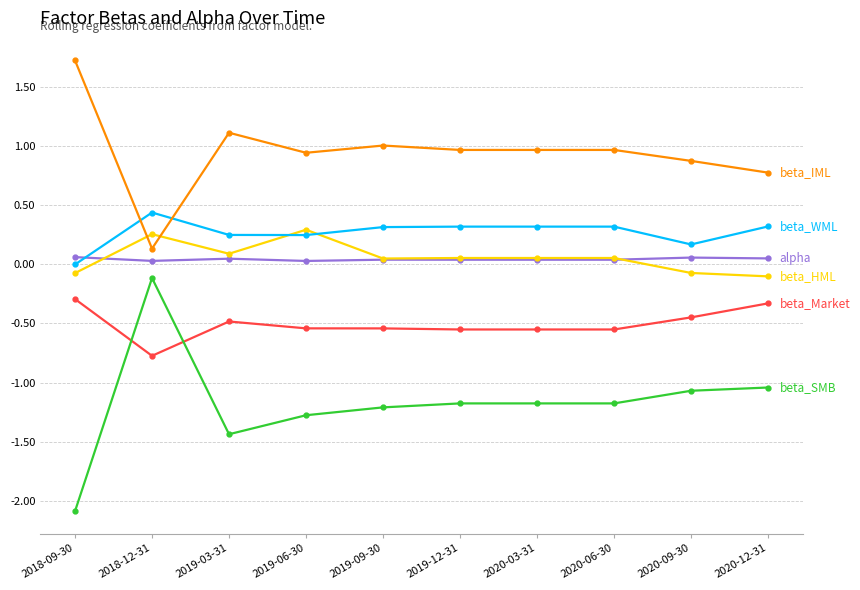

What is the greatest value displayed?

1.7